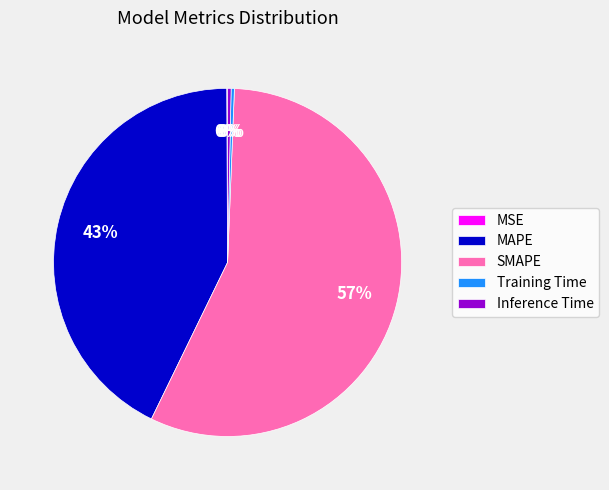

What is the majority slice?

SMAPE